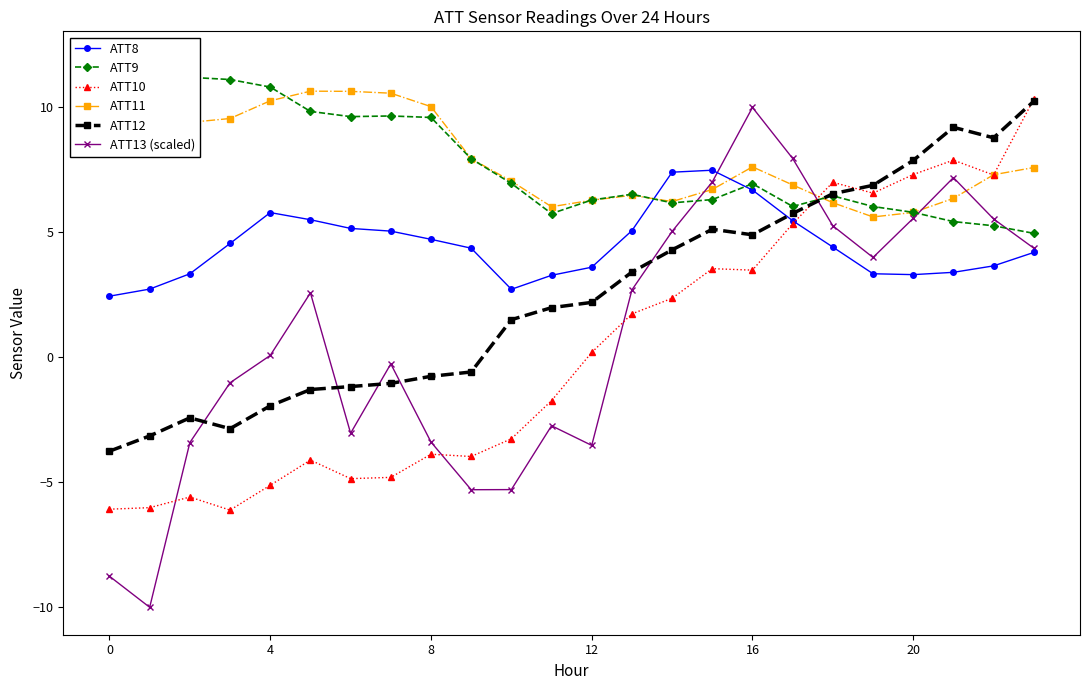

What is the label of the 16th point from the right?

8